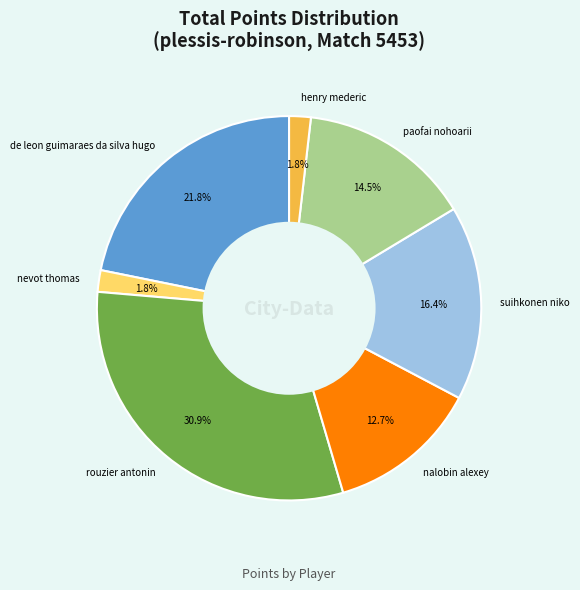

To the nearest percent, what is the combined percentage of henry mederic and rouzier antonin?

33%